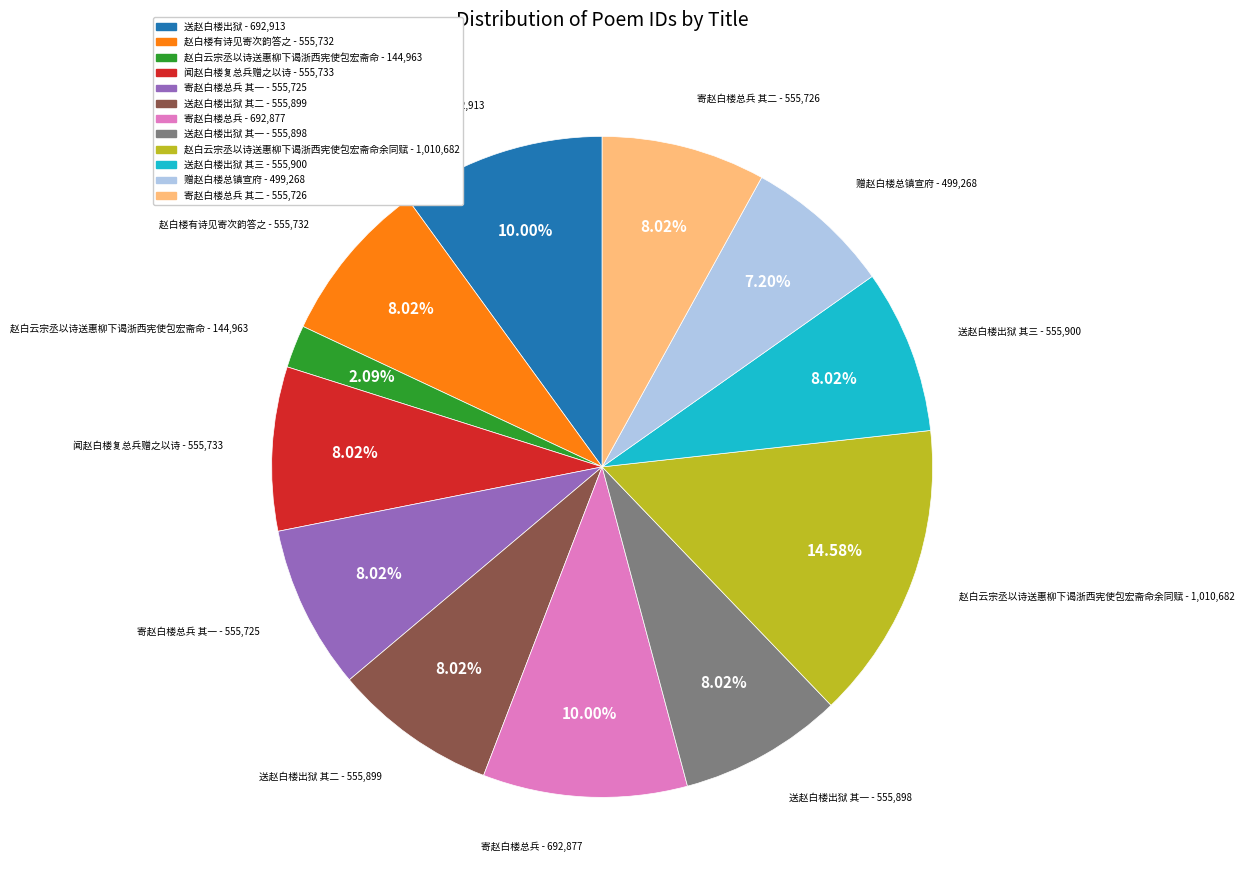

Do 寄赵白楼总兵 - 692,877 and 寄赵白楼总兵 其二 - 555,726 together represent more than half of the pie?

No